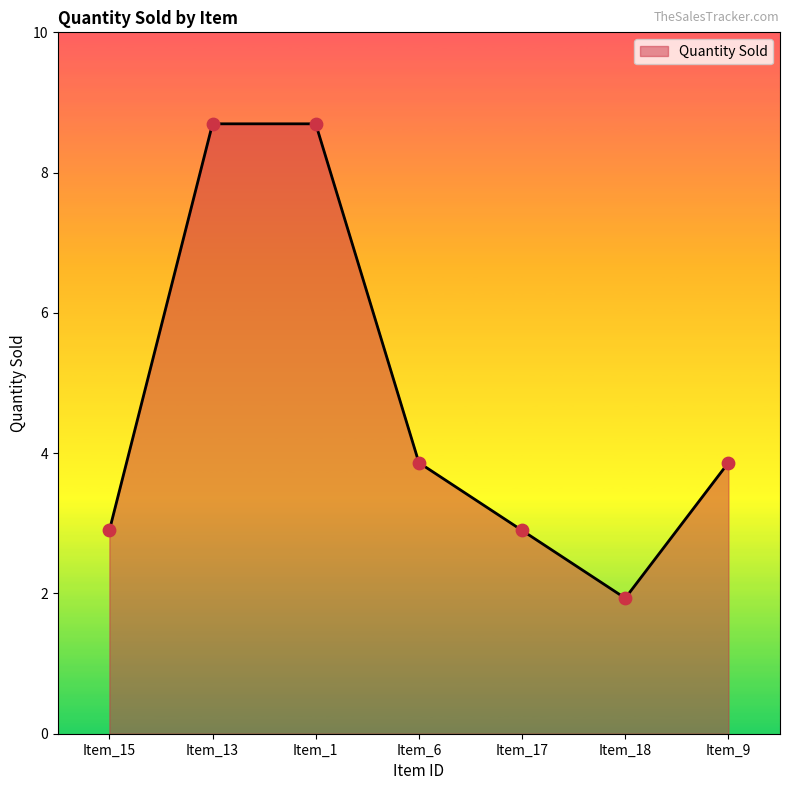

Which has a higher value, Item_15 or Item_1?

Item_1